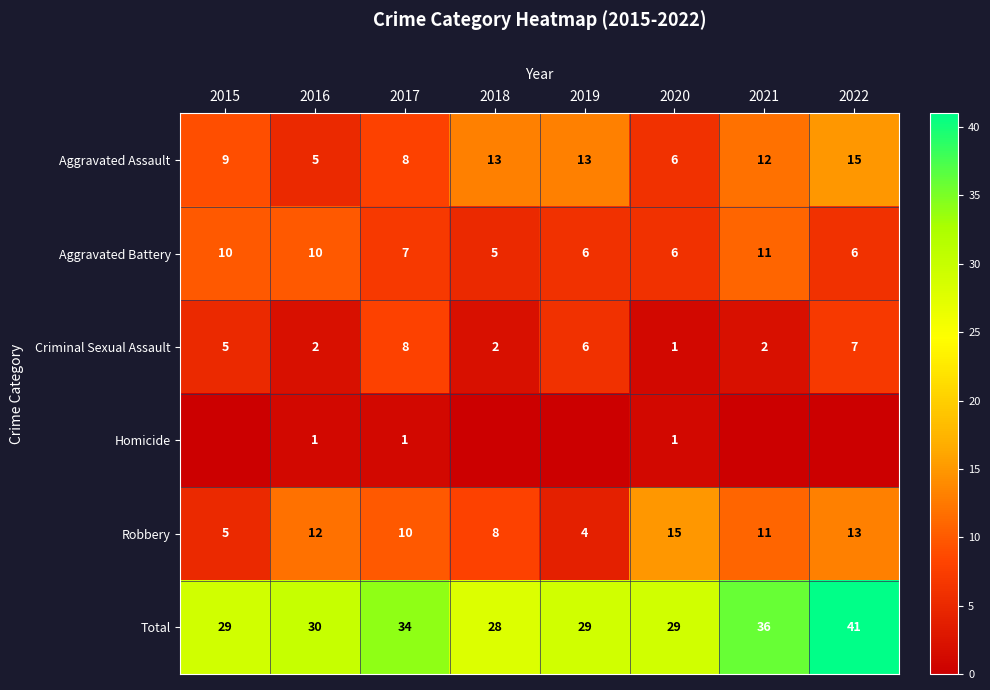

At which label does Robbery first exceed 11?

2016